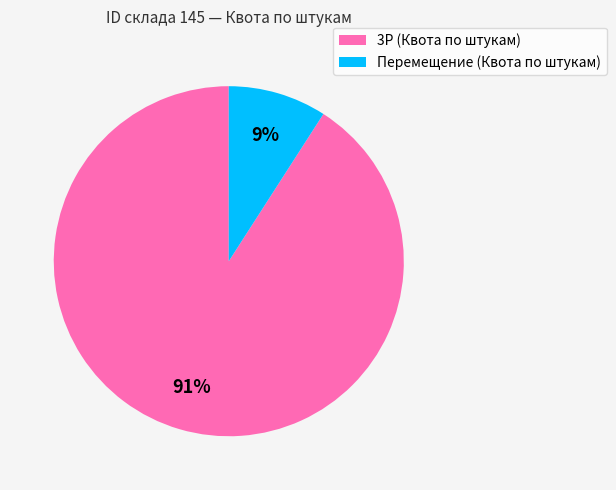

To the nearest percent, what percentage of the pie is 3P (Квота по штукам)?

91%